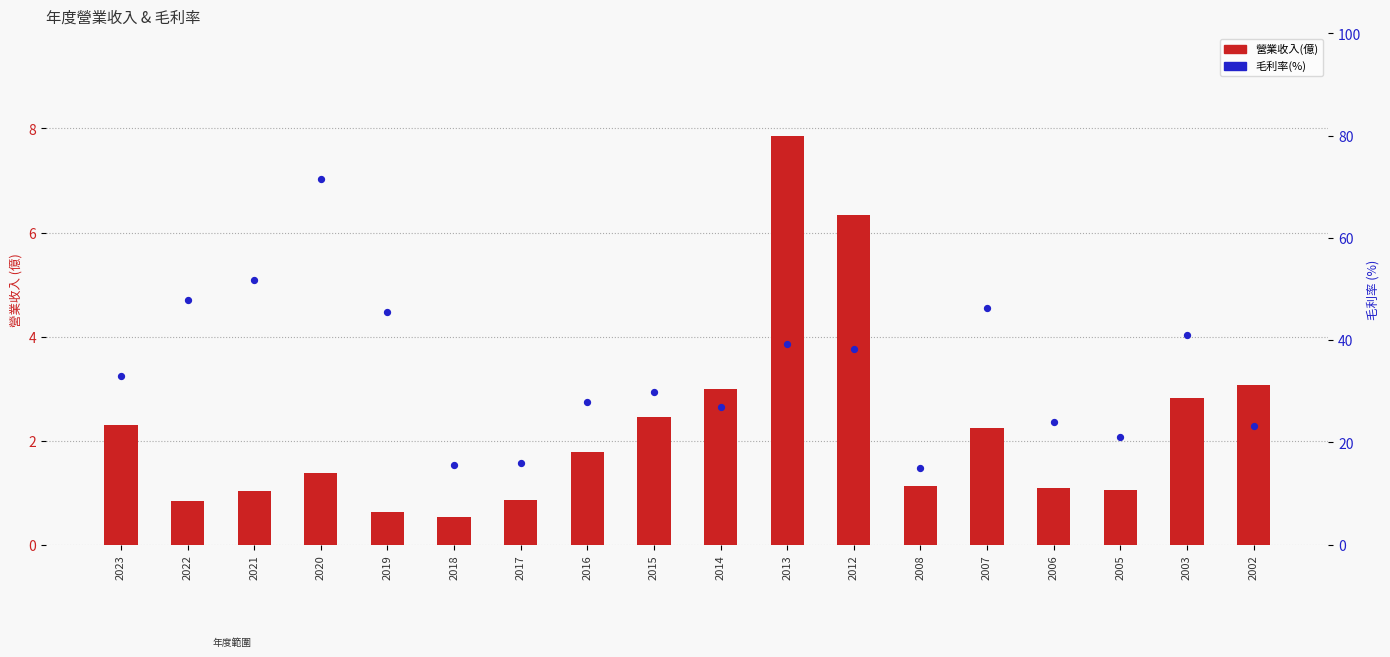

What are all the series names shown in the legend?

營業收入(億), 毛利率(%)